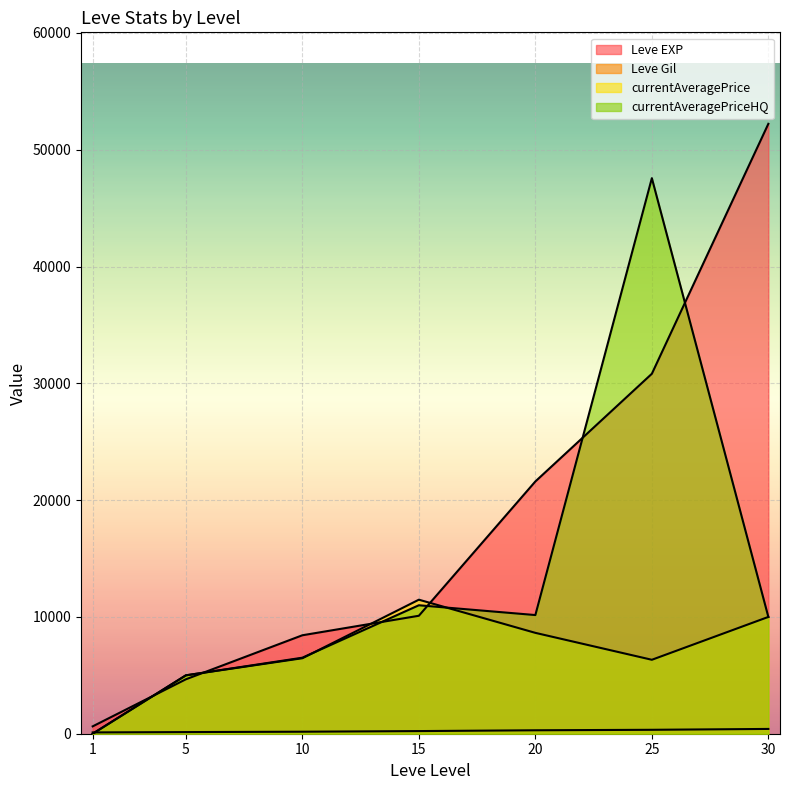

Which series has the largest total across all categories?

Leve EXP